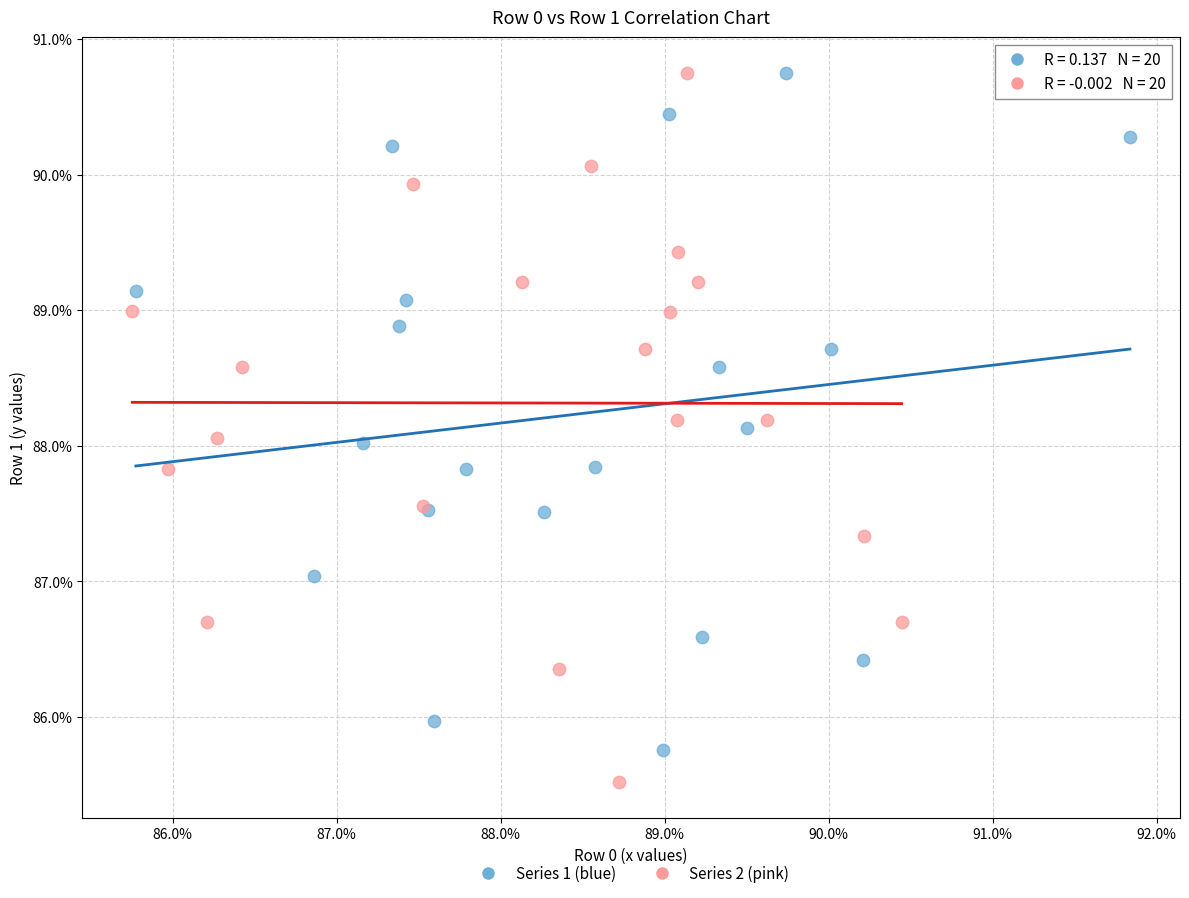

What are all the series names shown in the legend?

Series 1 (blue), Series 2 (pink)